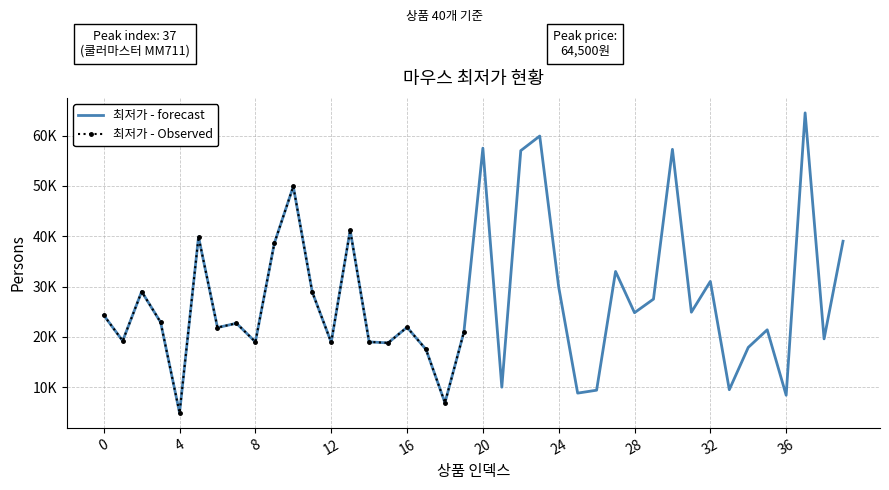

Rank the categories by value from highest to lowest.

37, 23, 20, 30, 22, 10, 13, 5, 39, 9, 27, 32, 24, 2, 11, 29, 31, 28, 0, 3, 7, 16, 6, 35, 19, 38, 1, 8, 14, 12, 15, 34, 17, 21, 33, 26, 25, 36, 18, 4